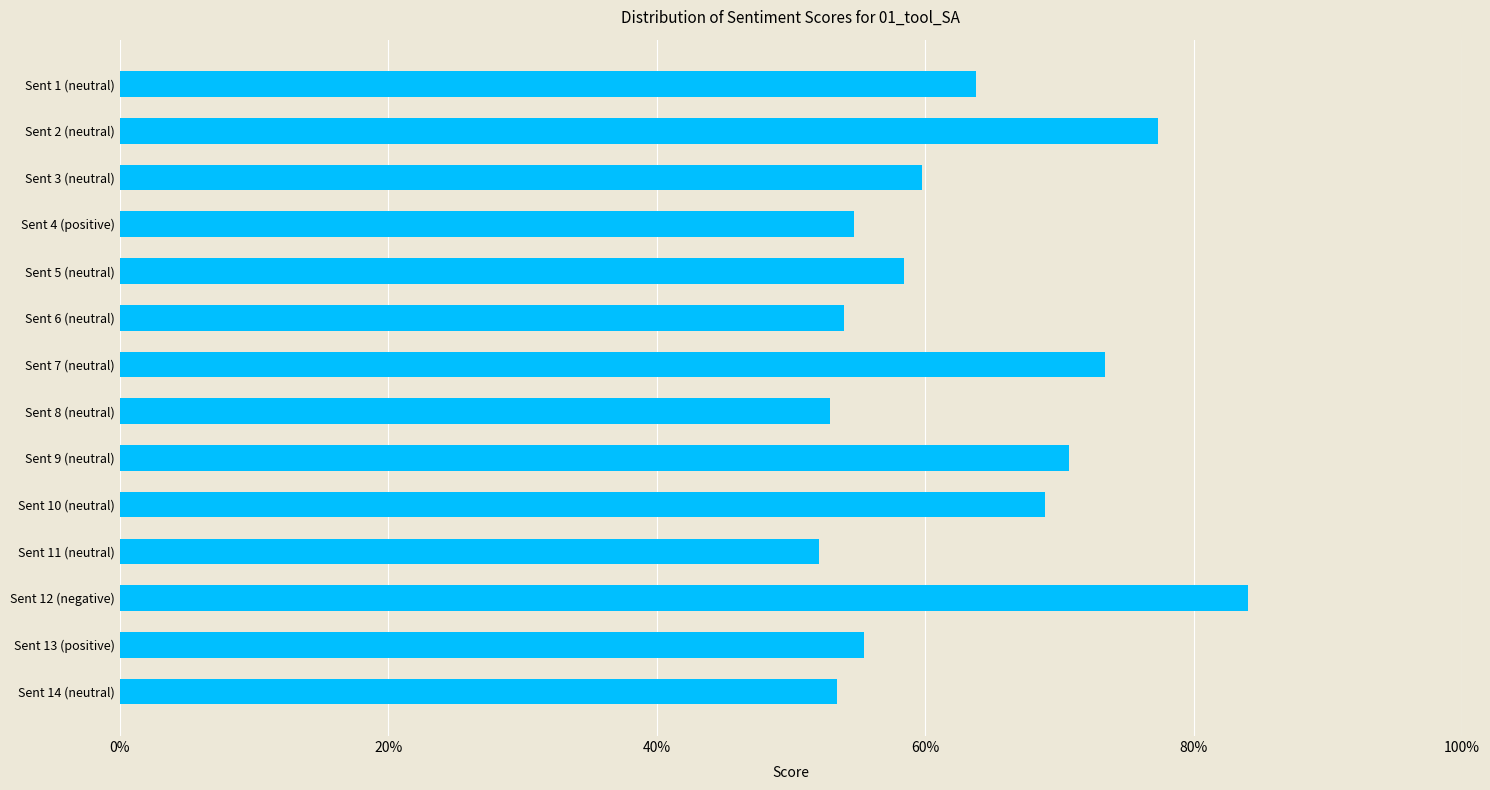

Are the bars horizontal?

Yes